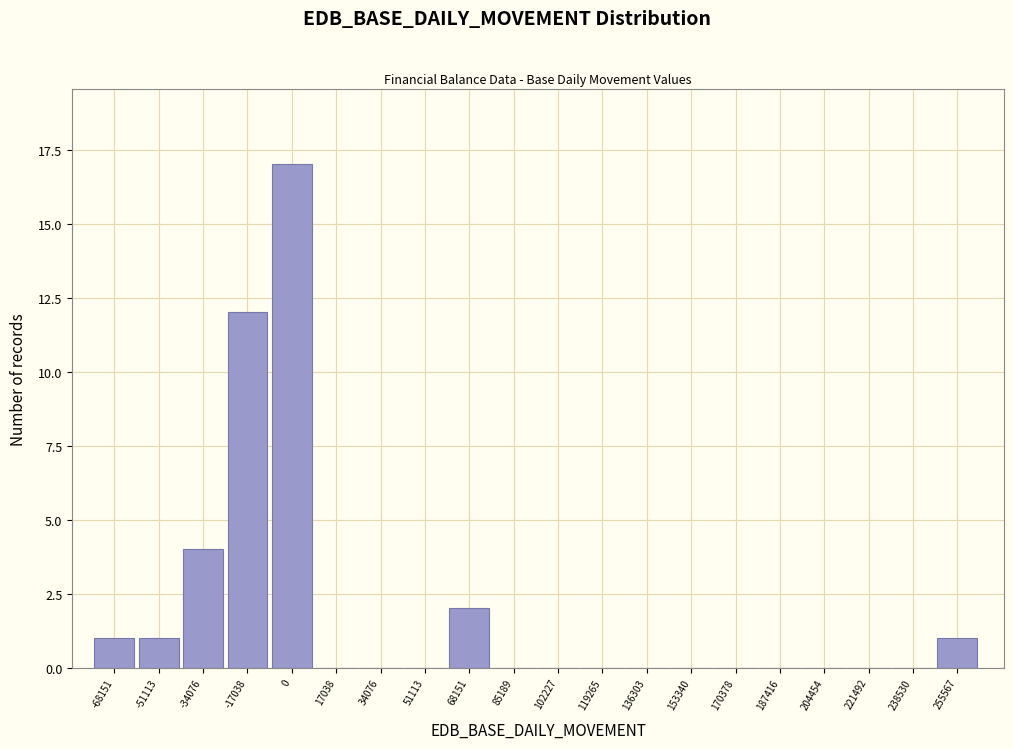

Reading right to left, what are all the values shown in this chart?

255567=1	238530=0	221492=0	204454=0	187416=0	170378=0	153340=0	136303=0	119265=0	102227=0	85189=0	68151=2	51113=0	34076=0	17038=0	0=17	-17038=12	-34076=4	-51113=1	-68151=1